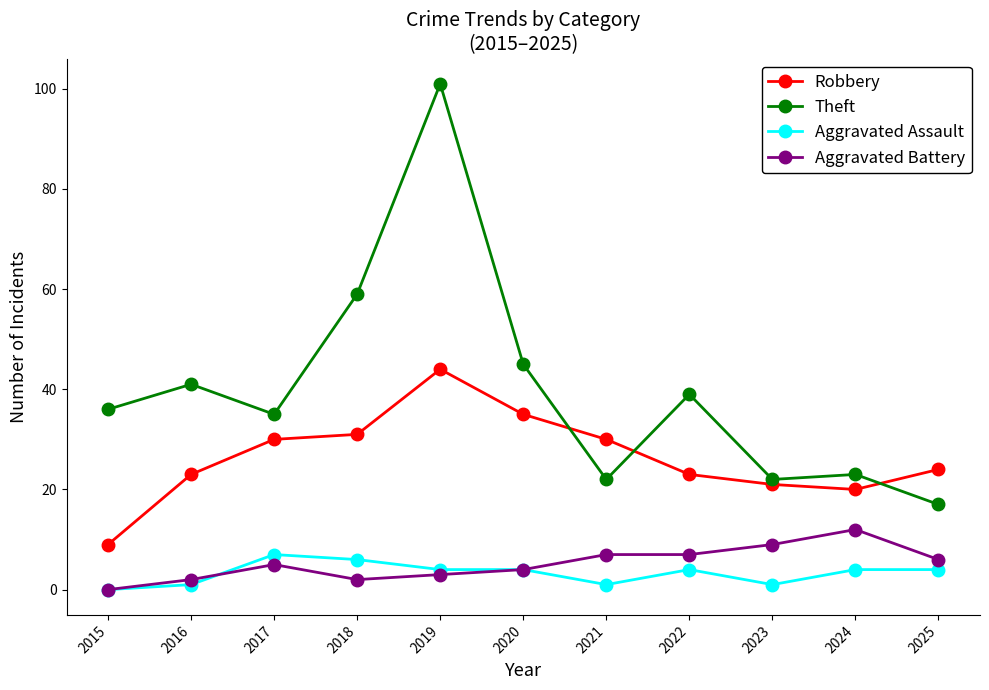

What is the sum of all Aggravated Battery values?

57